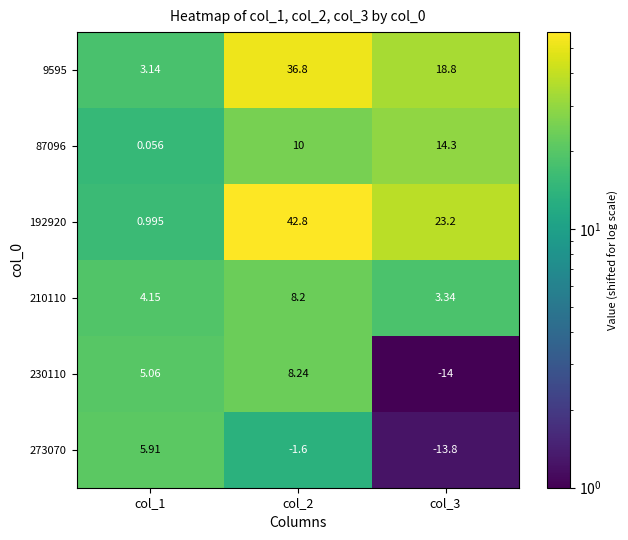

Count the number of data series in this chart.

6